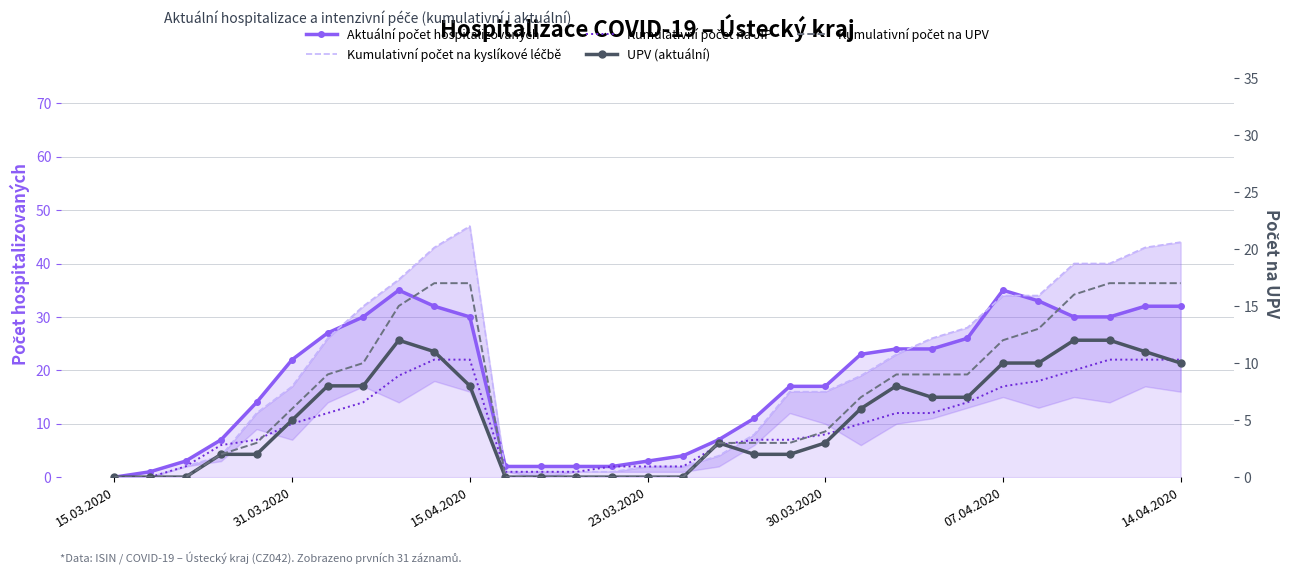

True or false: Aktuální počet hospitalizovaných and Kumulativní počet na JIP intersect in this chart.

False